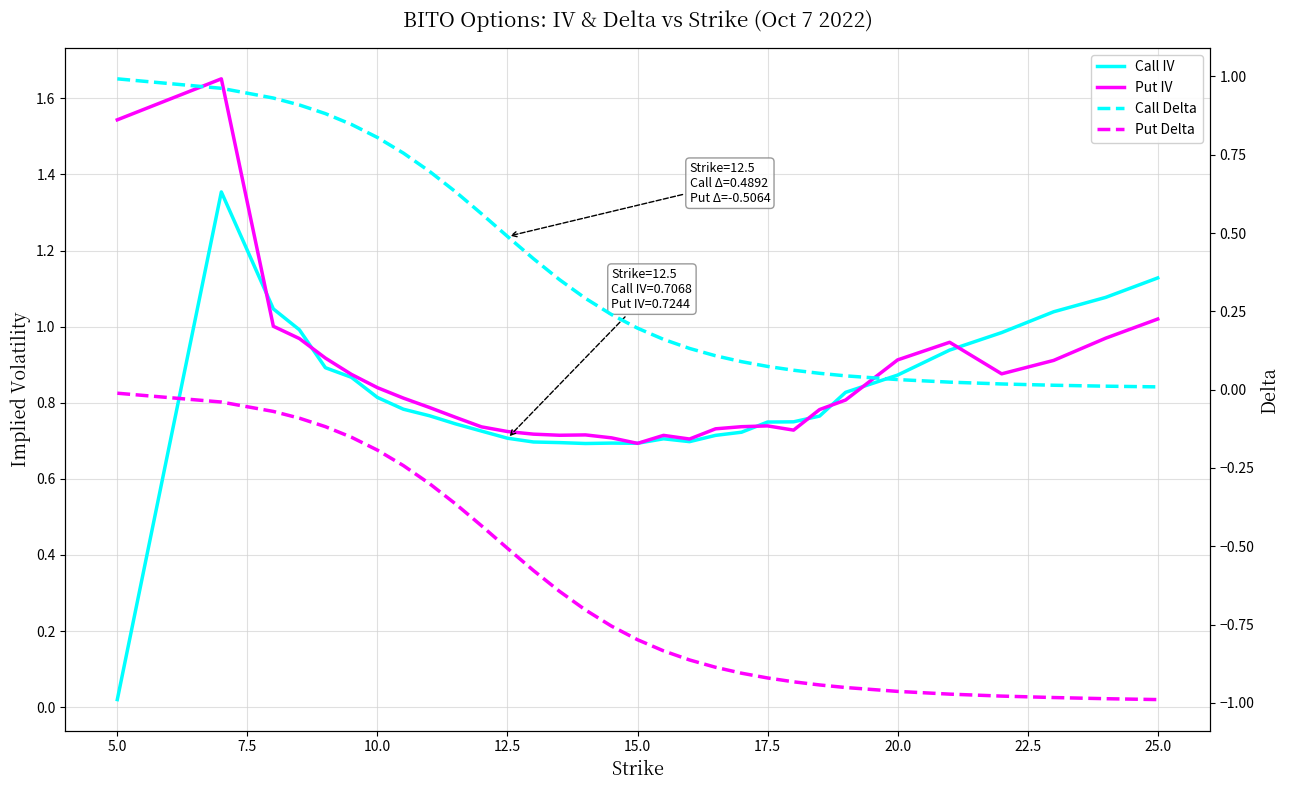

True or false: Put IV has more than 0 interior local peaks.

True